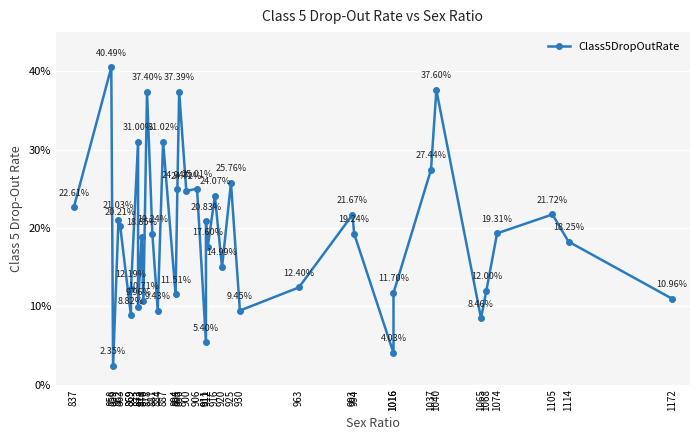

How many interior local valleys (lower than both neighbors) does the data have?

13